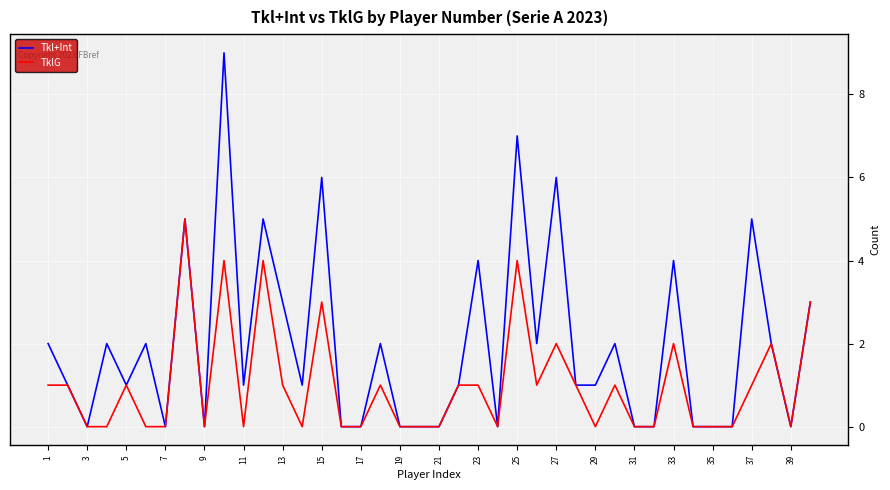

List the series in order of their peak value, highest first.

Tkl+Int, TklG